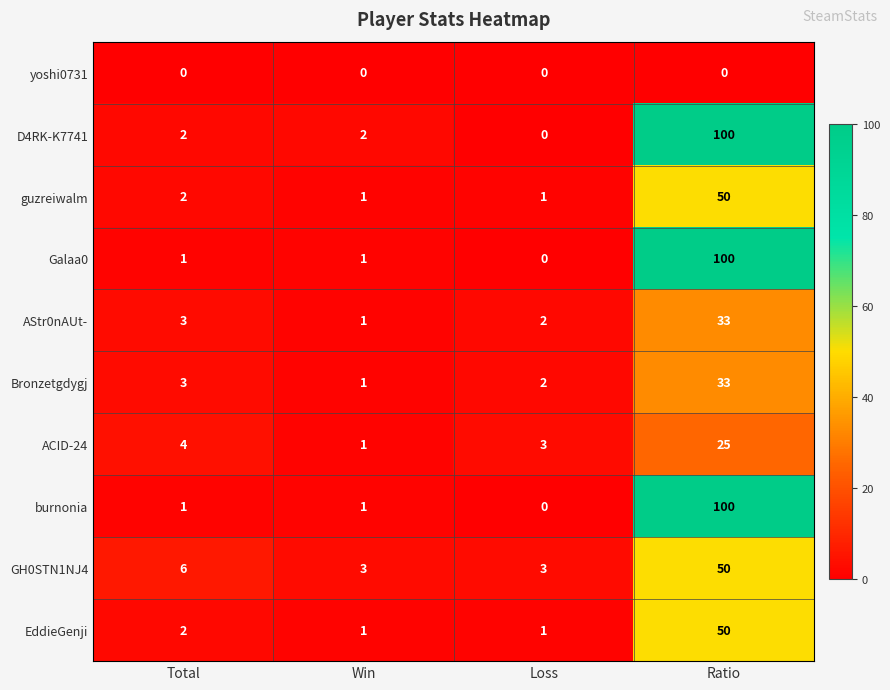

Count the number of data series in this chart.

10